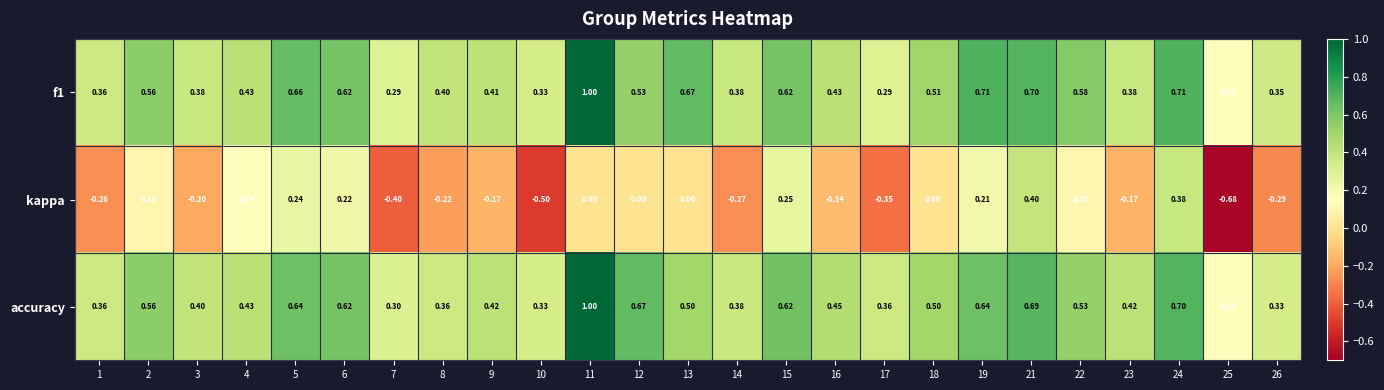

Between 23 and 25, which series saw the biggest shift?

kappa